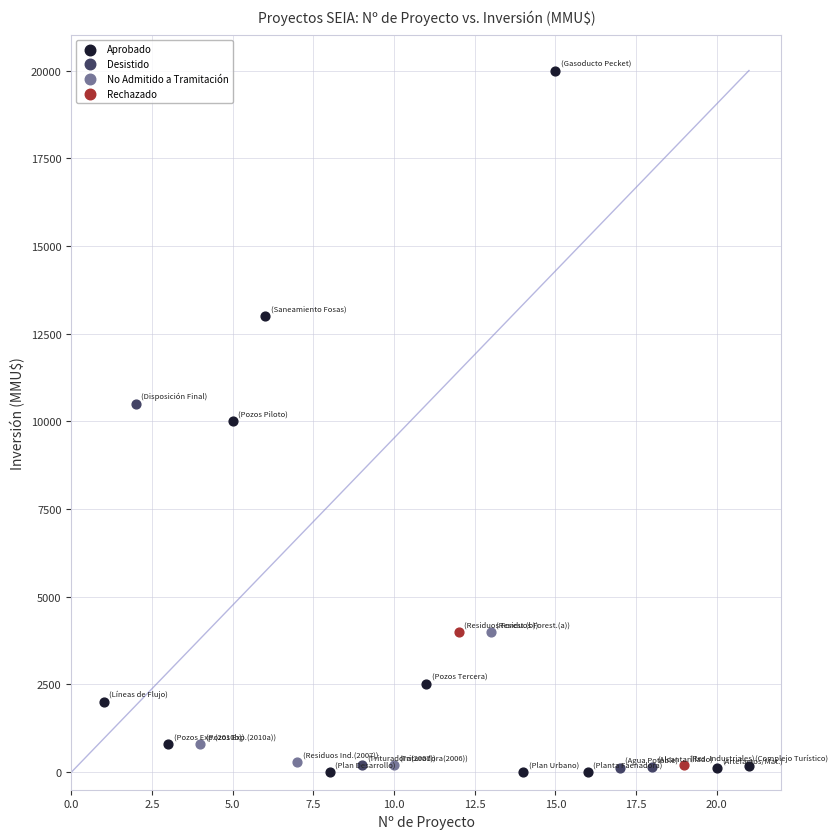

What are all the series names shown in the legend?

Aprobado, Desistido, No Admitido a Tramitación, Rechazado